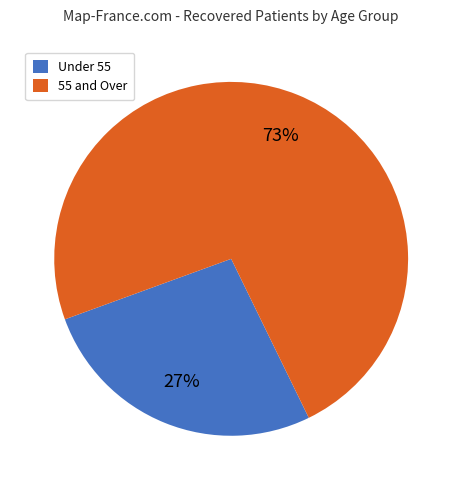

What percentage is the Under 55 slice, to the nearest percent?

27%